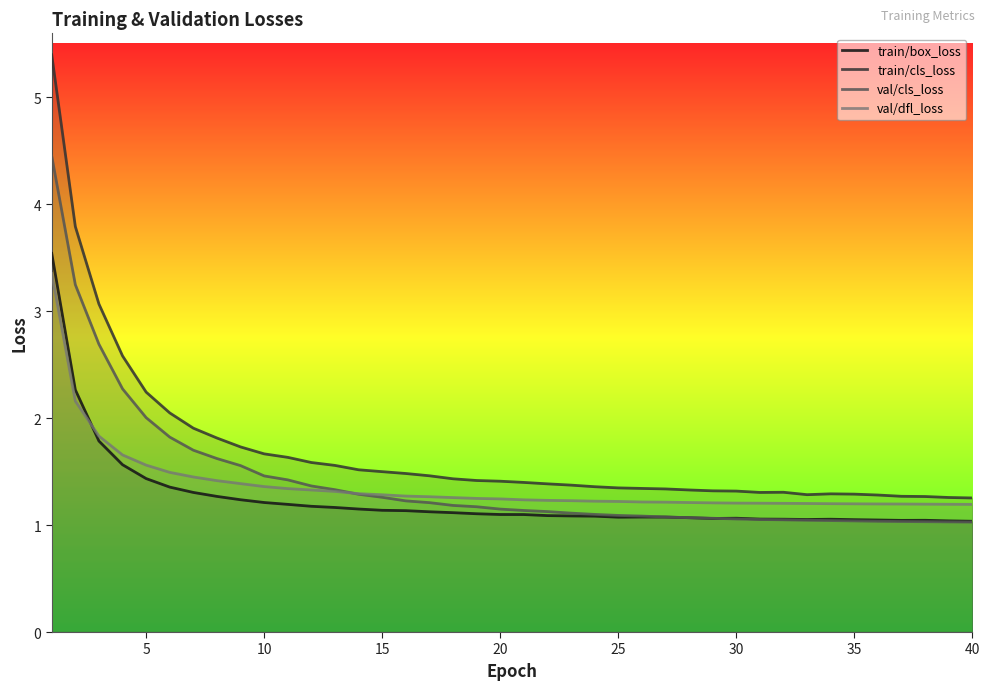

Reading left to right, extract all data points from this chart.

train/box_loss: 3.5	2.3	1.8	1.6	1.4	1.4	1.3	1.3	1.2	1.2	1.2	1.2	1.2	1.2	1.1	1.1	1.1	1.1	1.1	1.1	1.1	1.1	1.1	1.1	1.1	1.1	1.1	1.1	1.1	1.1	1.1	1.1	1.1	1.1	1.1	1.0	1.0	1.0	1.0	1.0
train/cls_loss: 5.4	3.8	3.1	2.6	2.2	2.0	1.9	1.8	1.7	1.7	1.6	1.6	1.6	1.5	1.5	1.5	1.5	1.4	1.4	1.4	1.4	1.4	1.4	1.4	1.3	1.3	1.3	1.3	1.3	1.3	1.3	1.3	1.3	1.3	1.3	1.3	1.3	1.3	1.3	1.3
val/cls_loss: 4.5	3.2	2.7	2.3	2.0	1.8	1.7	1.6	1.6	1.5	1.4	1.4	1.3	1.3	1.3	1.2	1.2	1.2	1.2	1.1	1.1	1.1	1.1	1.1	1.1	1.1	1.1	1.1	1.1	1.1	1.1	1.0	1.0	1.0	1.0	1.0	1.0	1.0	1.0	1.0
val/dfl_loss: 3.4	2.2	1.8	1.7	1.6	1.5	1.5	1.4	1.4	1.4	1.3	1.3	1.3	1.3	1.3	1.3	1.3	1.3	1.2	1.2	1.2	1.2	1.2	1.2	1.2	1.2	1.2	1.2	1.2	1.2	1.2	1.2	1.2	1.2	1.2	1.2	1.2	1.2	1.2	1.2